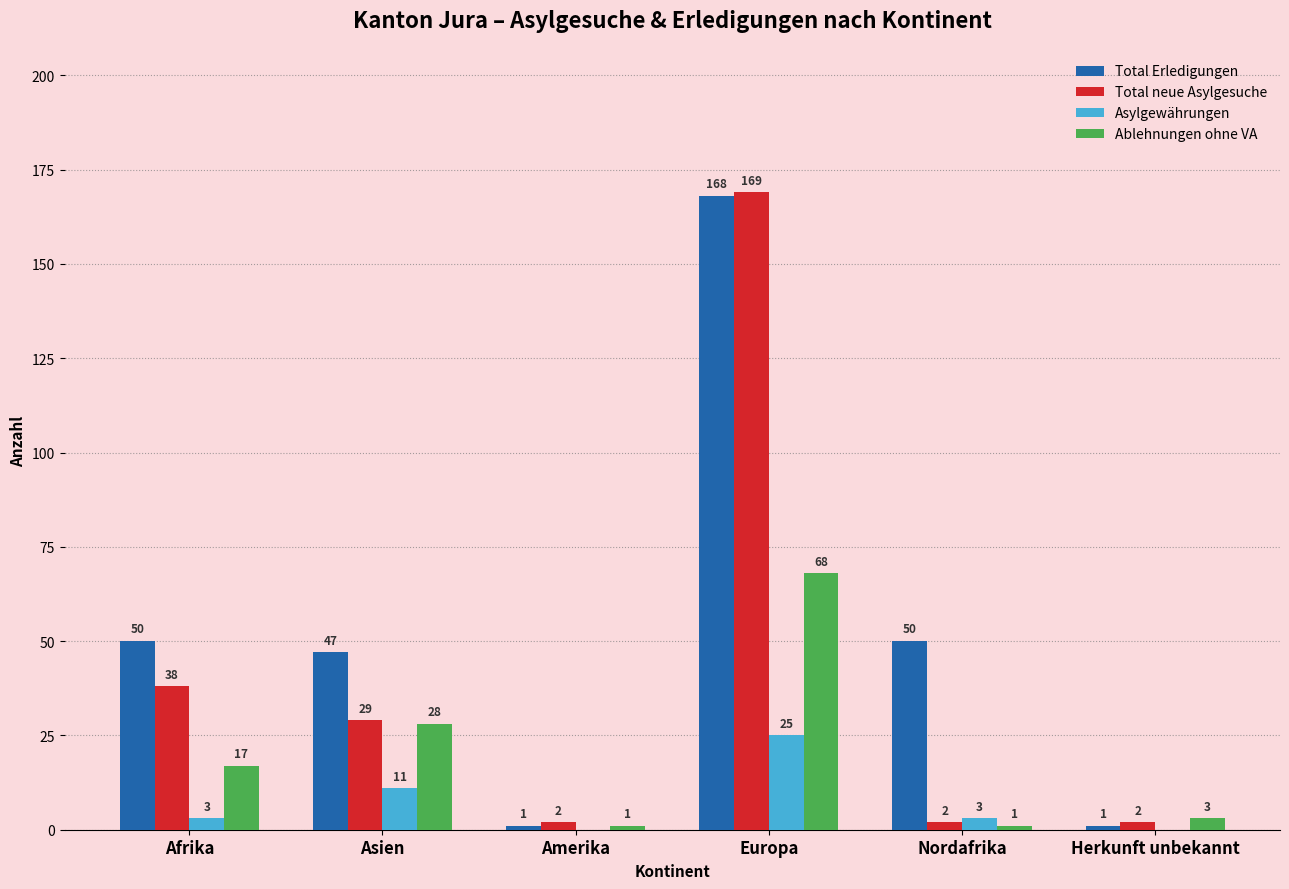

How many groups of bars are there?

6